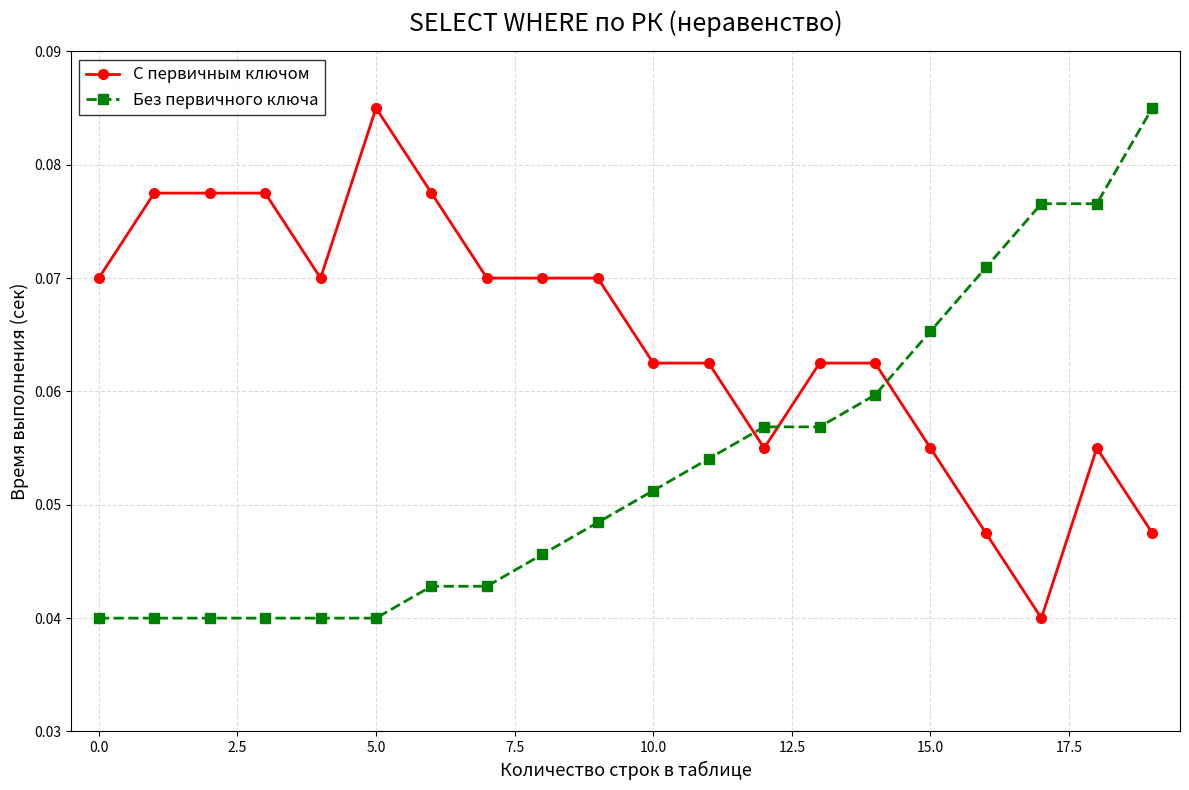

True or false: С первичным ключом and Без первичного ключа intersect in this chart.

True